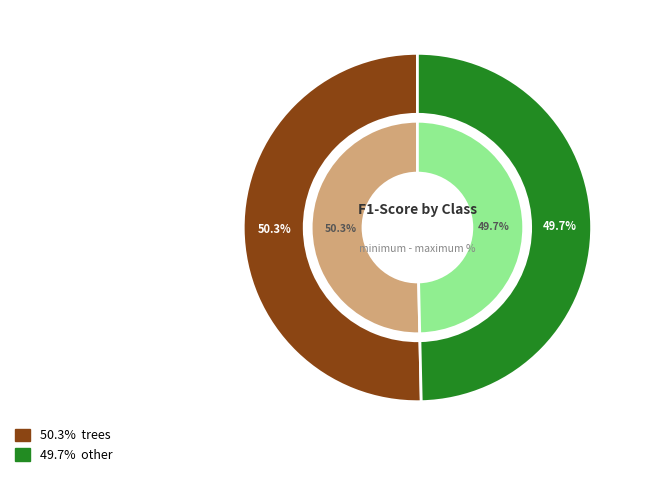

Do other and trees together represent more than half of the pie?

Yes